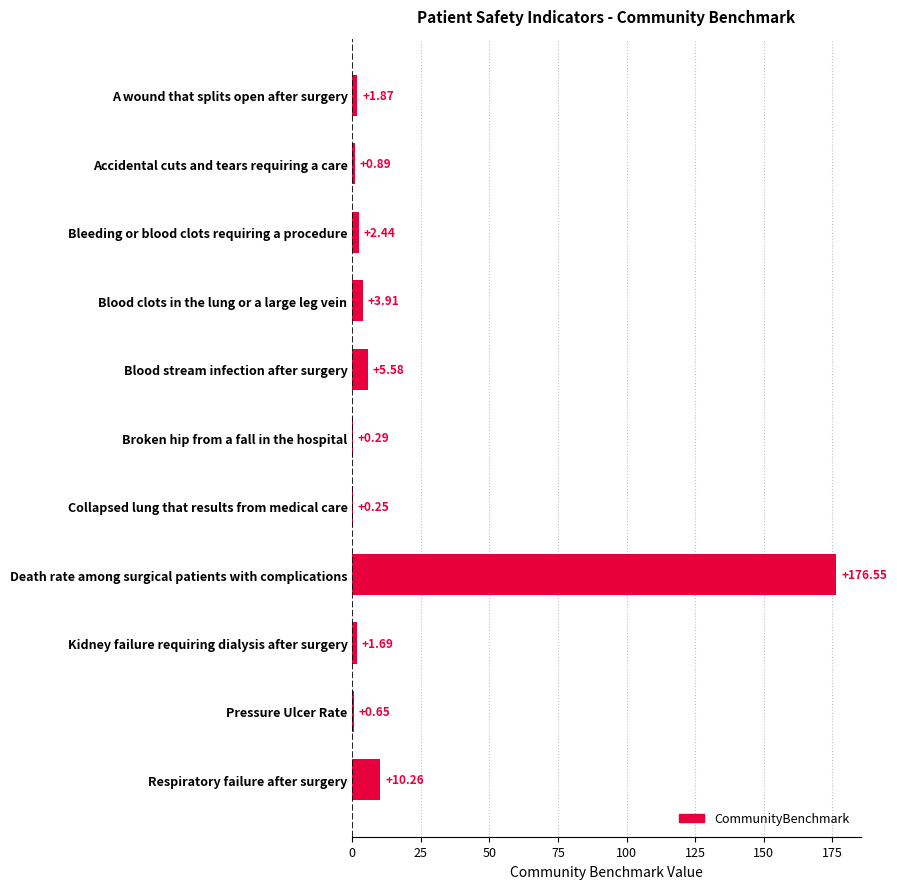

Where is the data nearest to the value 88?

Respiratory failure after surgery